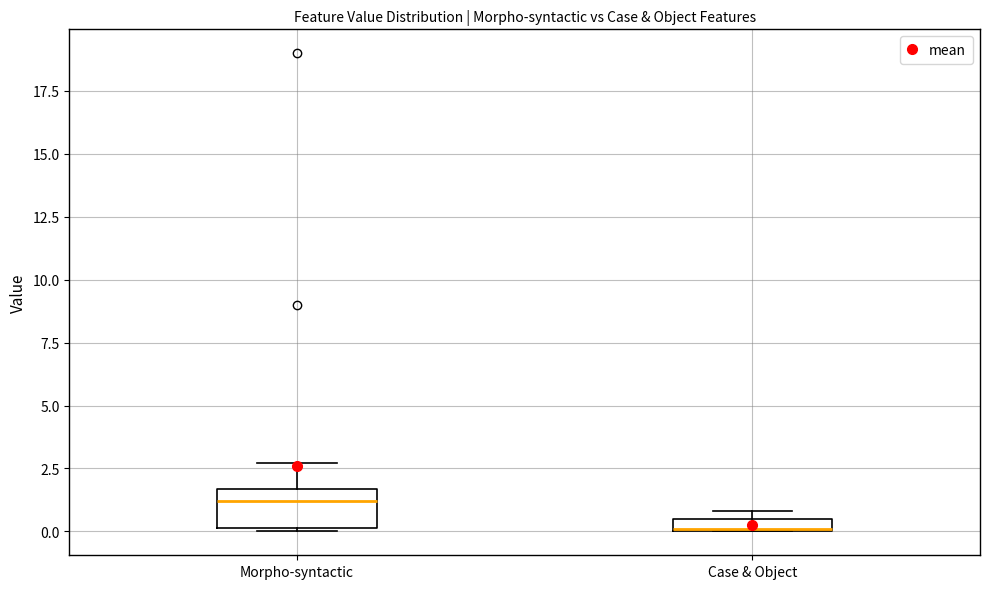

Which box has the highest median line?

Morpho-syntactic